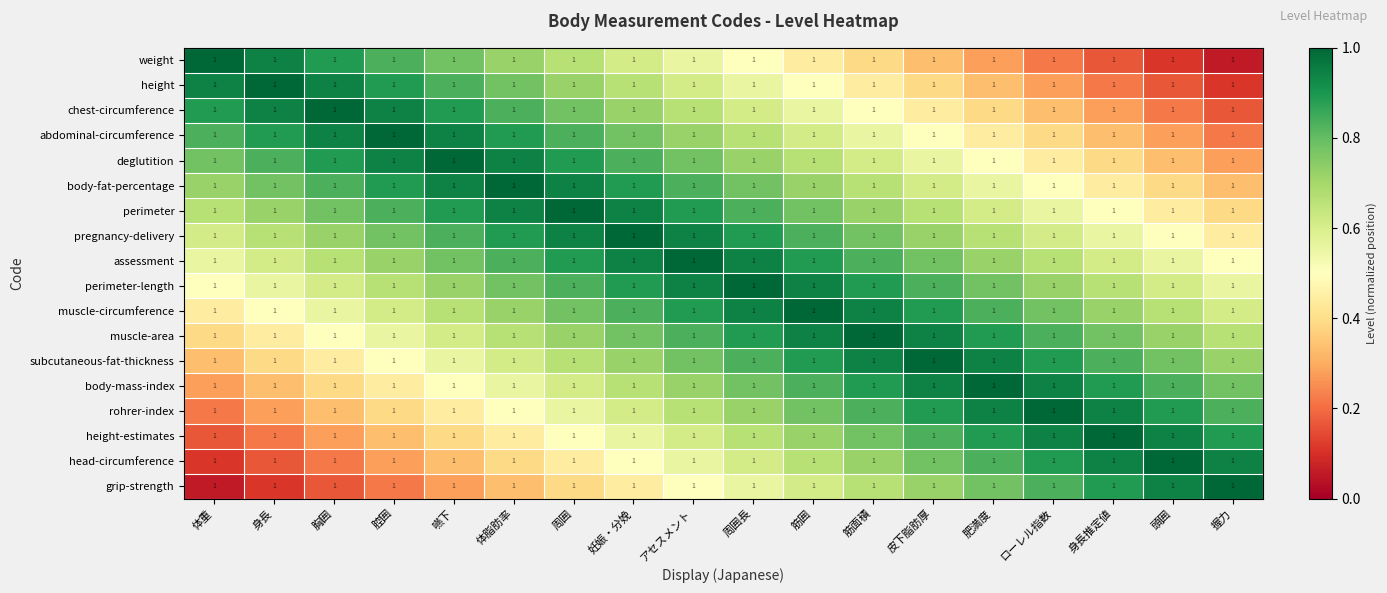

The body-mass-index series shows 0.6 at 体脂肪率. True or false?

True